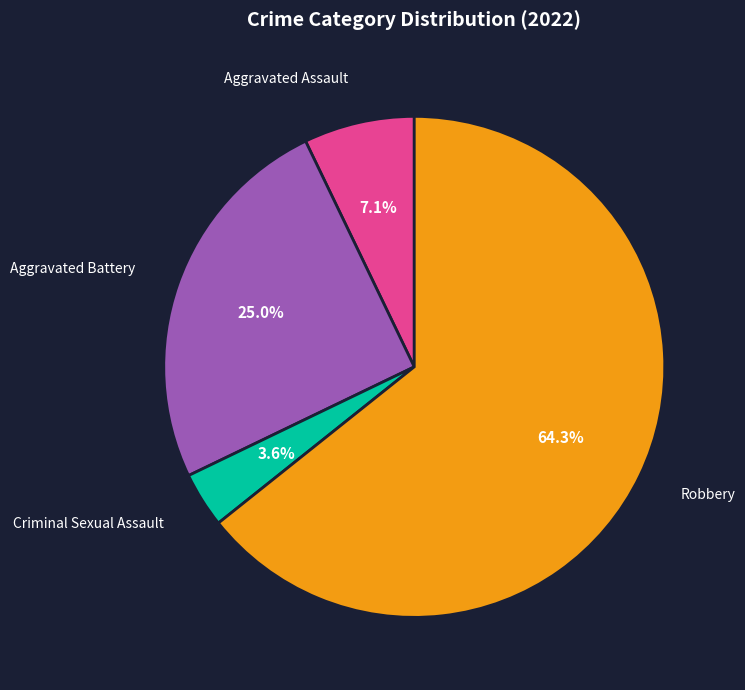

Does any single category account for the majority?

Yes